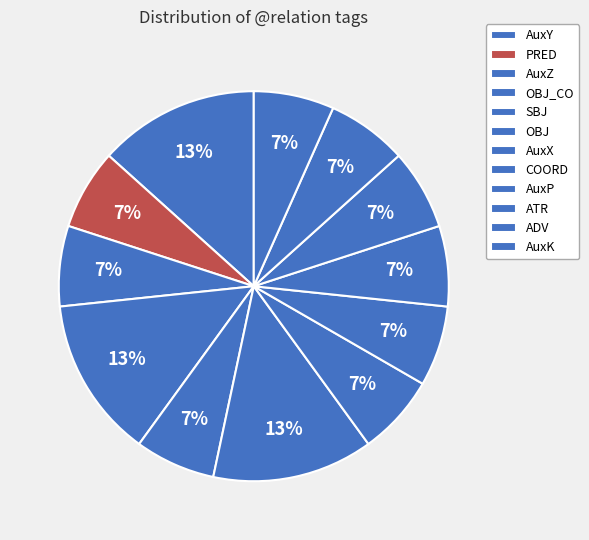

Which category has the smallest portion of the pie?

PRED